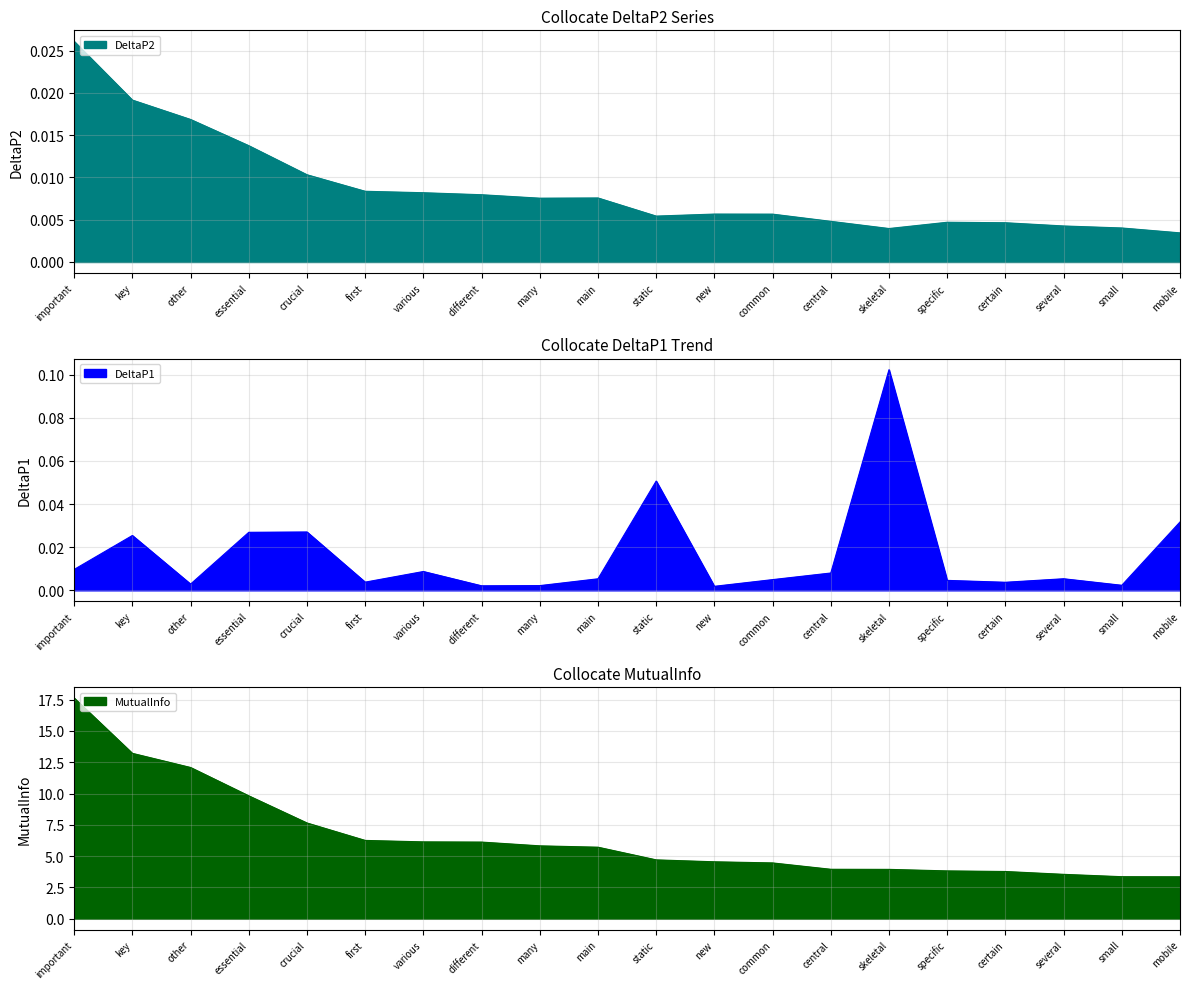

What is the difference between the second highest and minimum values in the MutualInfo series?

9.9